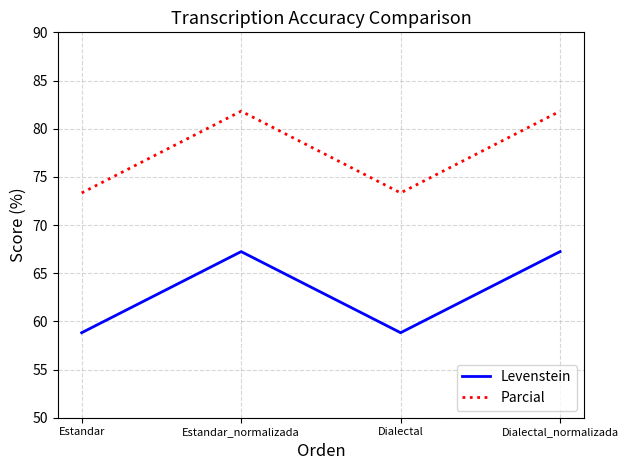

Which series has the widest spread of values?

Parcial